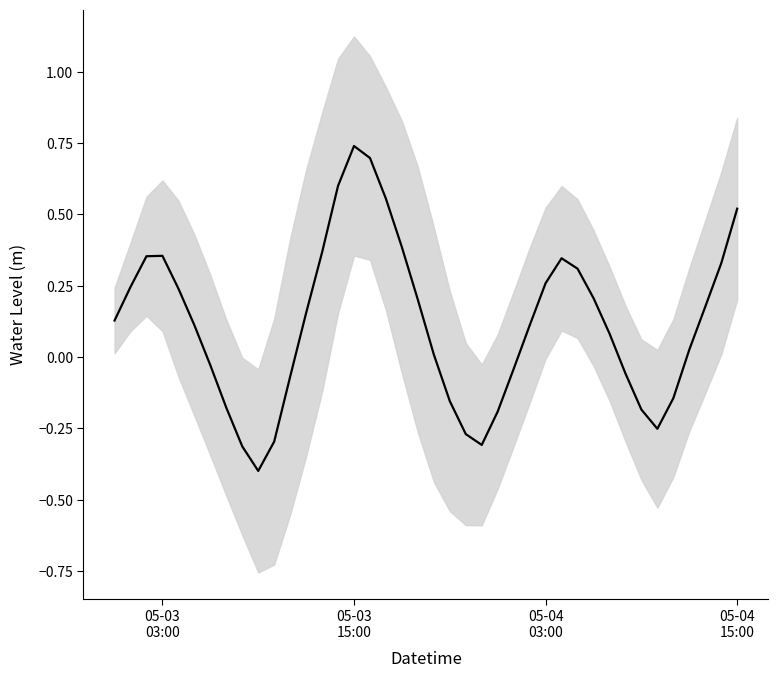

True or false: the data shows 0.1 at 30.

False